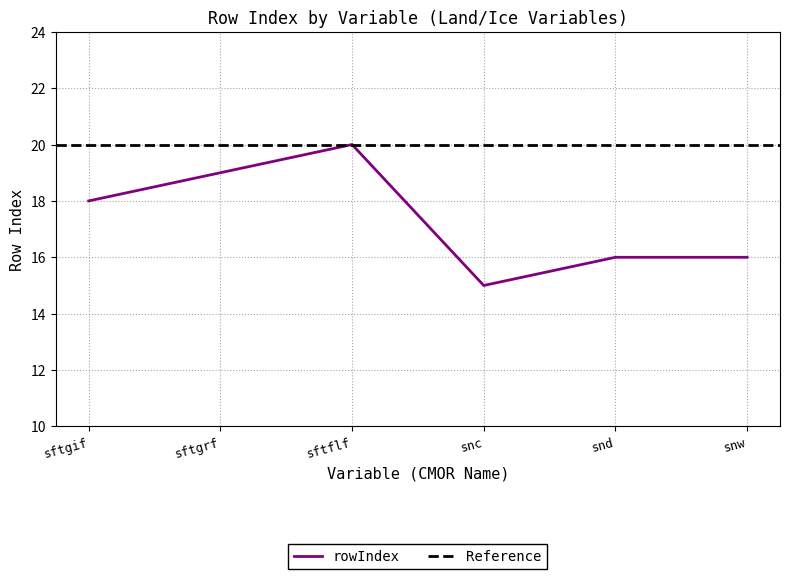

How many values are below 18?

3